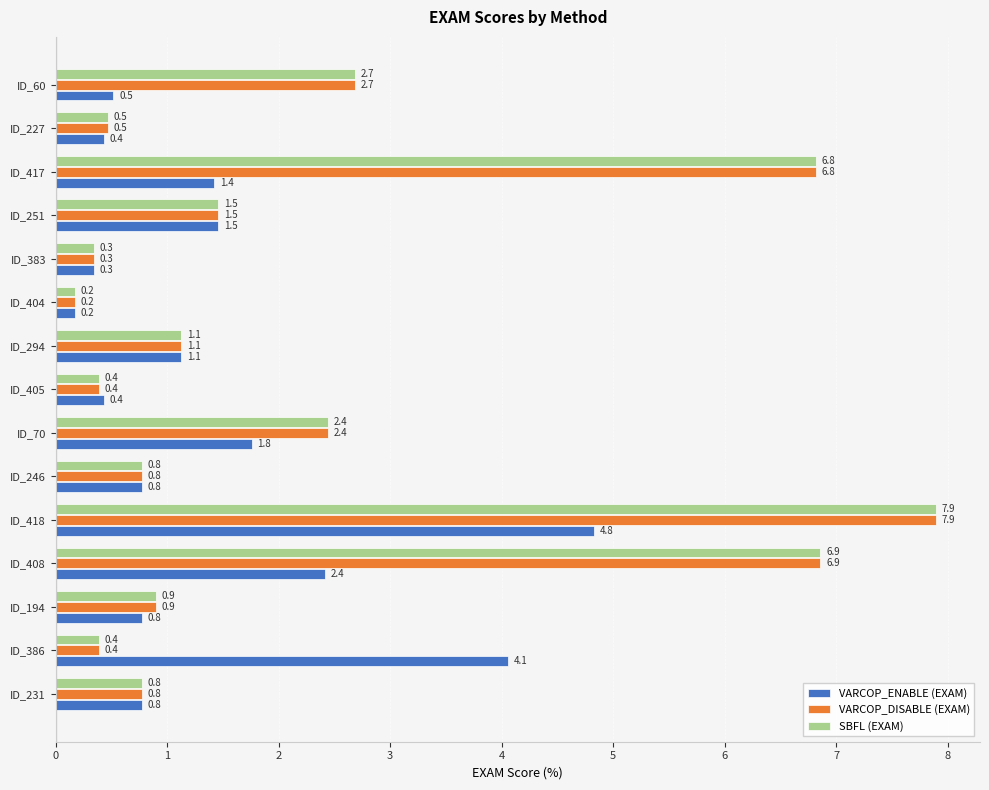

What are all the series names shown in the legend?

VARCOP_ENABLE (EXAM), VARCOP_DISABLE (EXAM), SBFL (EXAM)